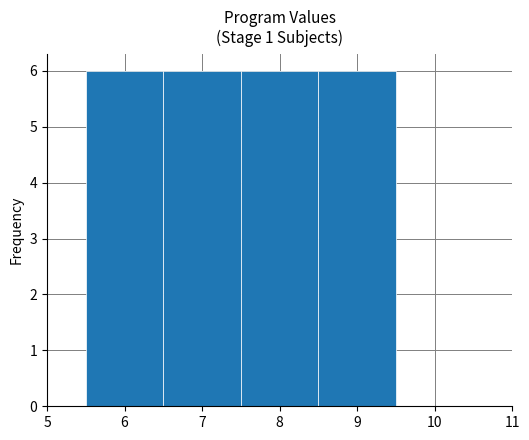

Reading left to right, list every bar in this chart as the range it spans on the x-axis followed by its height. The values are not printed on the chart, so give them approximately, as read against the axis.

5.5 to 6.5: 6
6.5 to 7.5: 6
7.5 to 8.5: 6
8.5 to 9.5: 6